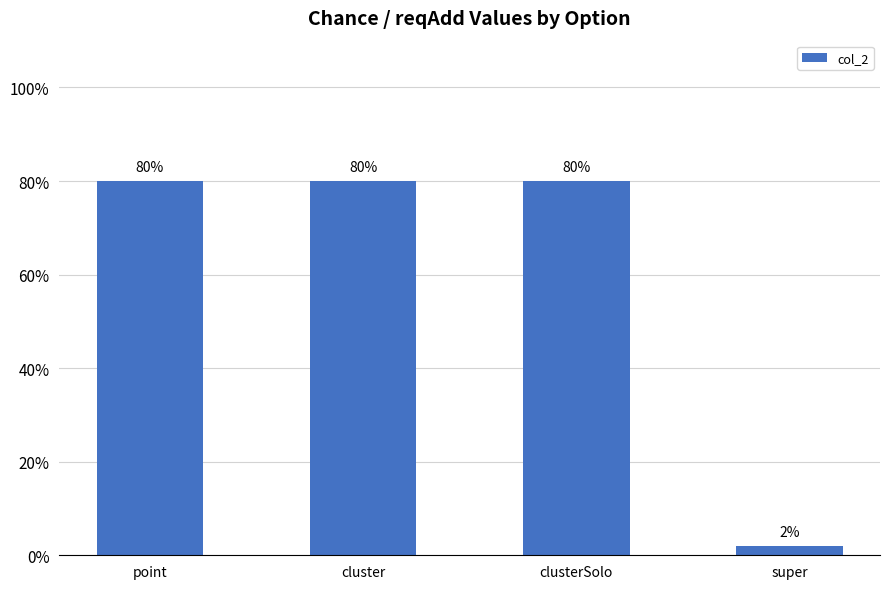

Between super and point, which is larger?

point